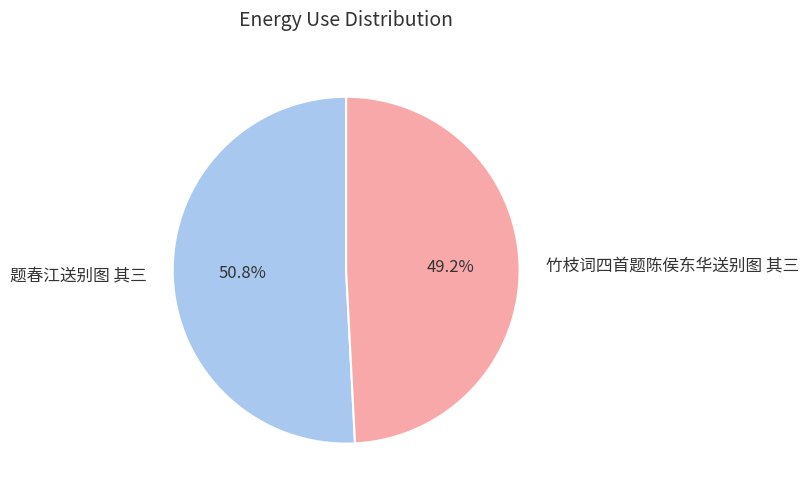

Does any single category account for the majority?

Yes